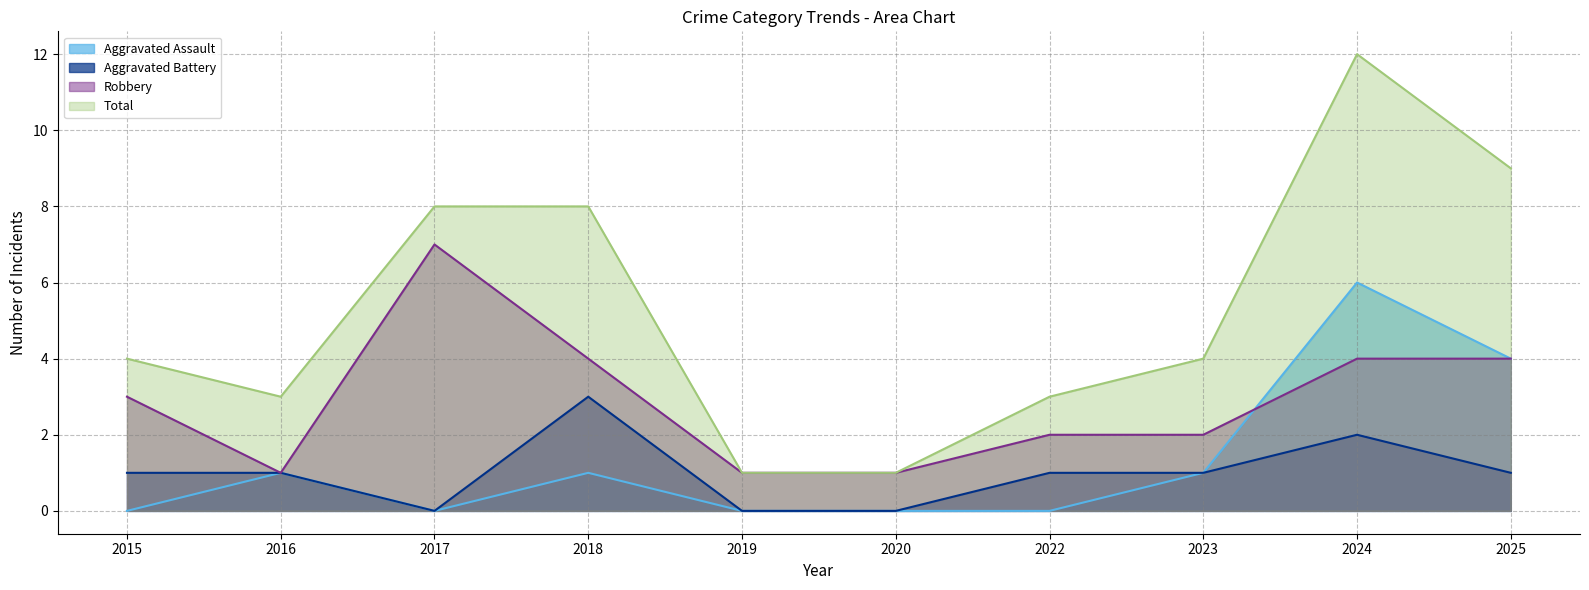

Is the value of Aggravated Battery at 2018 greater than the value of Robbery at 2025?

No